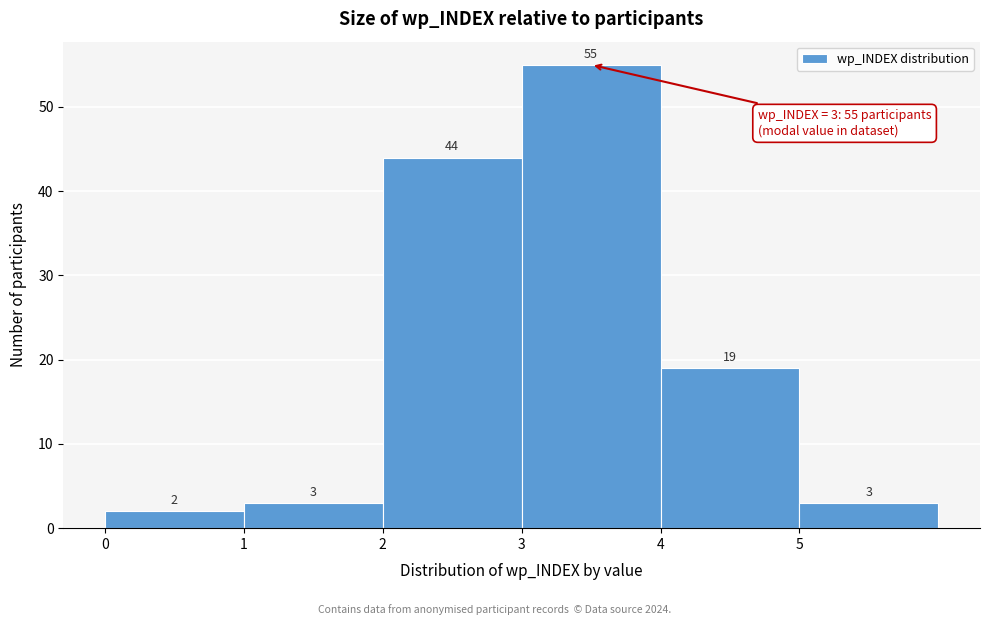

Reading left to right, transcribe this chart: for each bar, give the range it covers on the x-axis and its height.

0 to 1: 2
1 to 2: 3
2 to 3: 44
3 to 4: 55
4 to 5: 19
5 to 6: 3